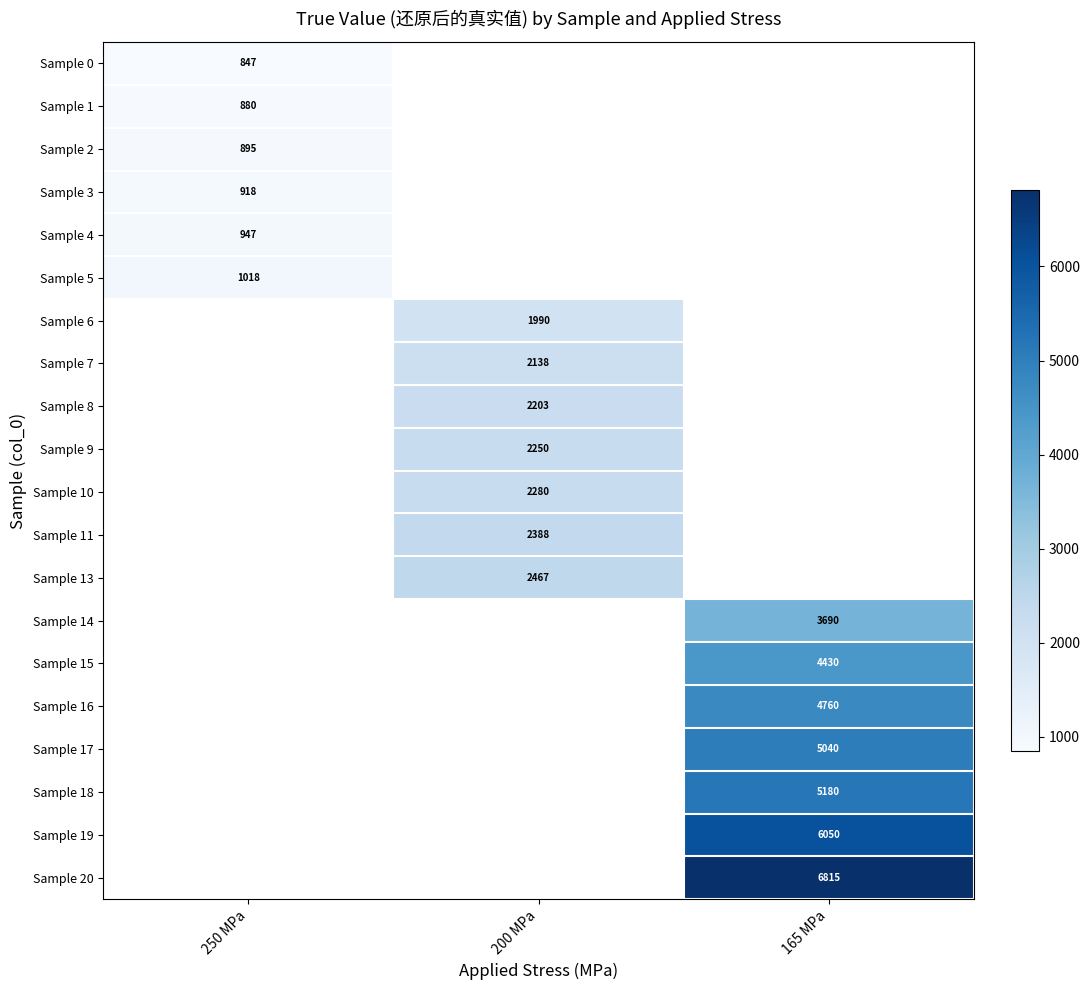

True or false: Sample 6 has a value of 1990 at 200 MPa.

True